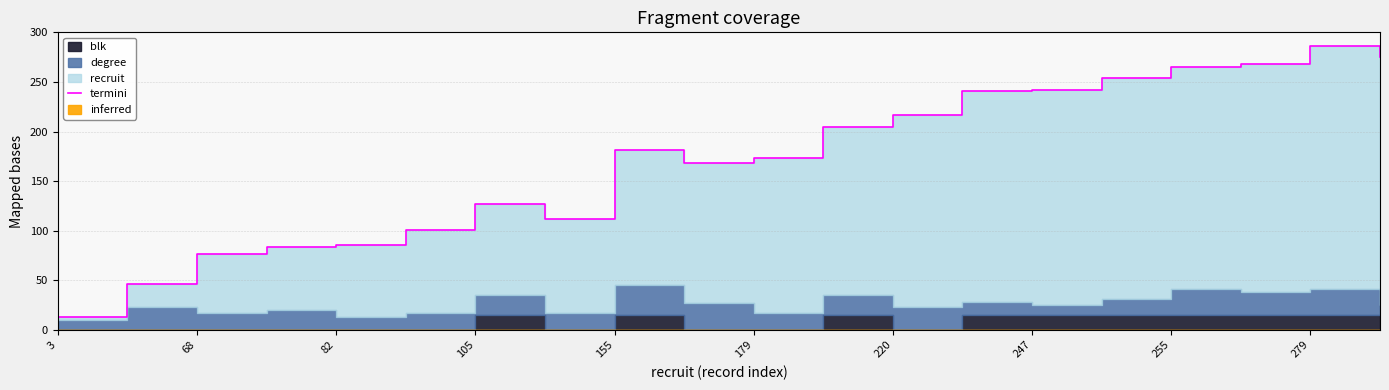

What is the value of the 15th point from the left?

241.7